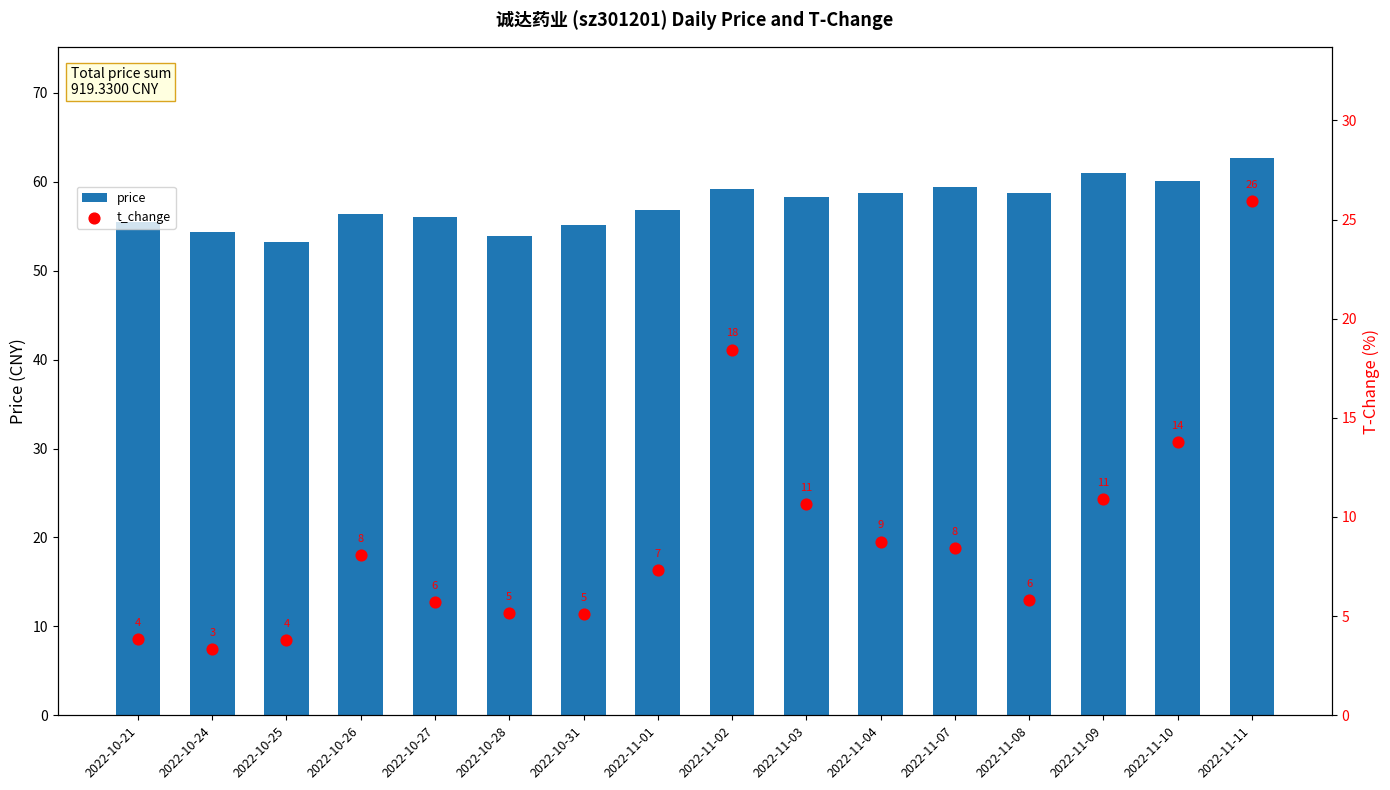

What is the total value across all series at 2022-11-09?

71.9